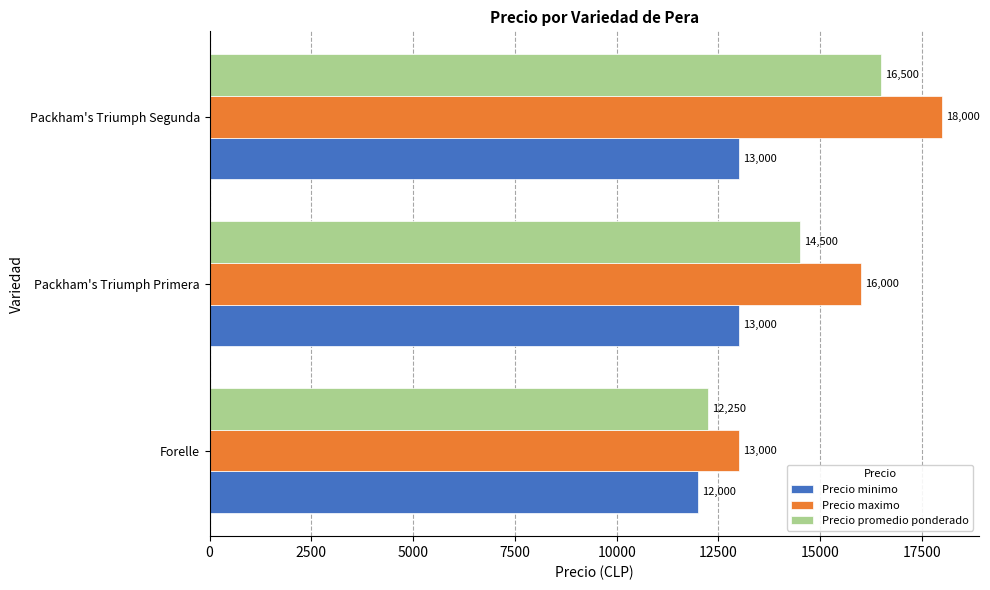

Is the value of Precio promedio ponderado at Packham's Triumph Primera greater than the value of Precio maximo at Forelle?

Yes